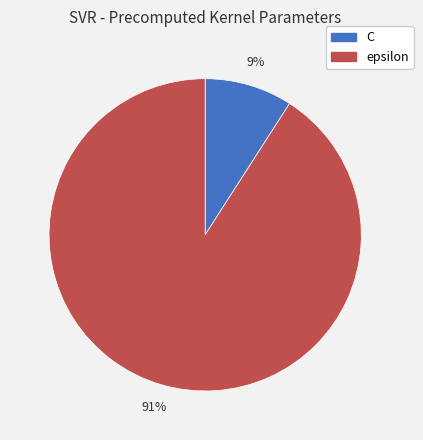

Count the number of slices in the pie.

2